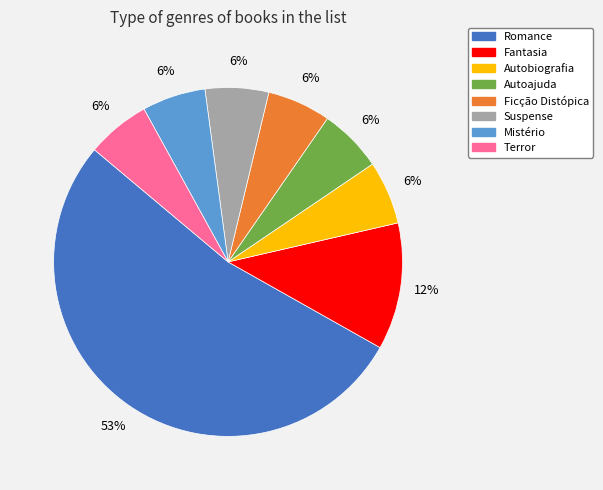

Does any single category account for the majority?

Yes